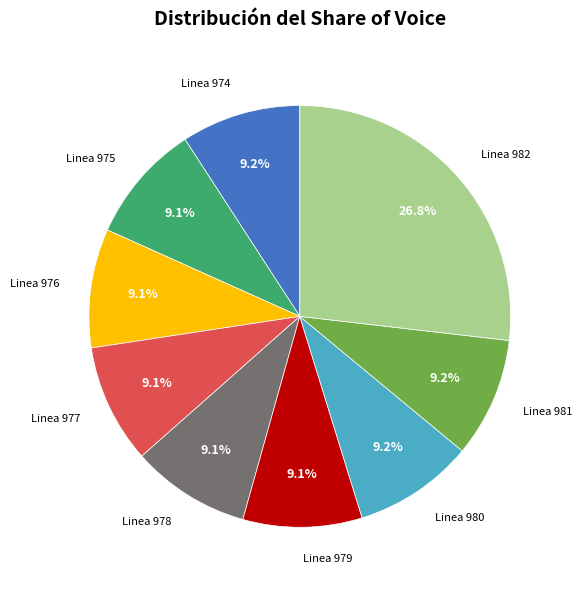

Count the number of slices in the pie.

9